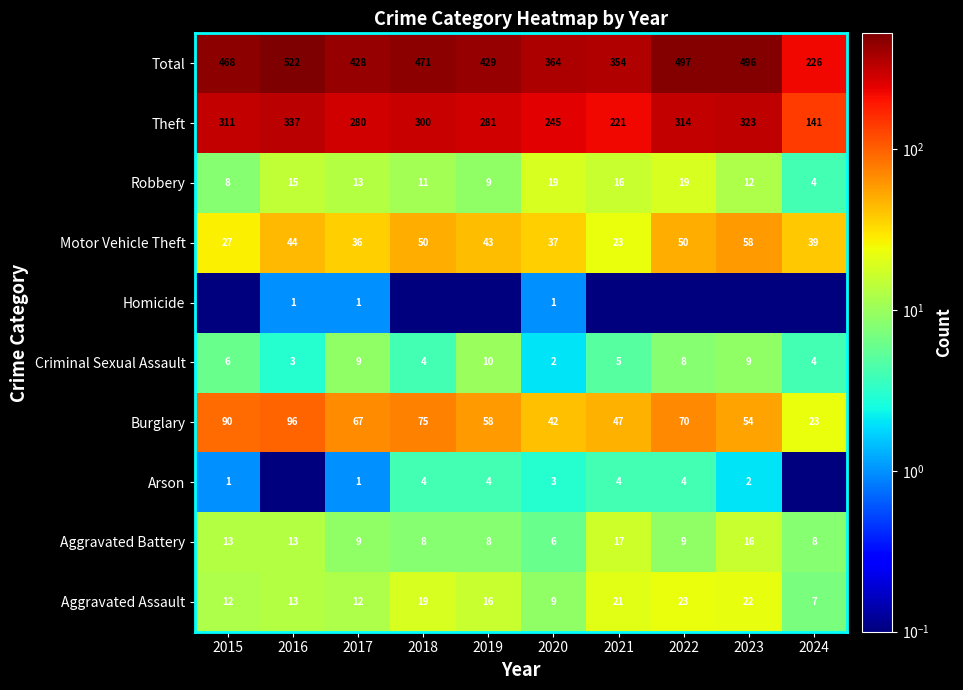

What is the difference between the maximum and minimum values in the Criminal Sexual Assault series?

8.0